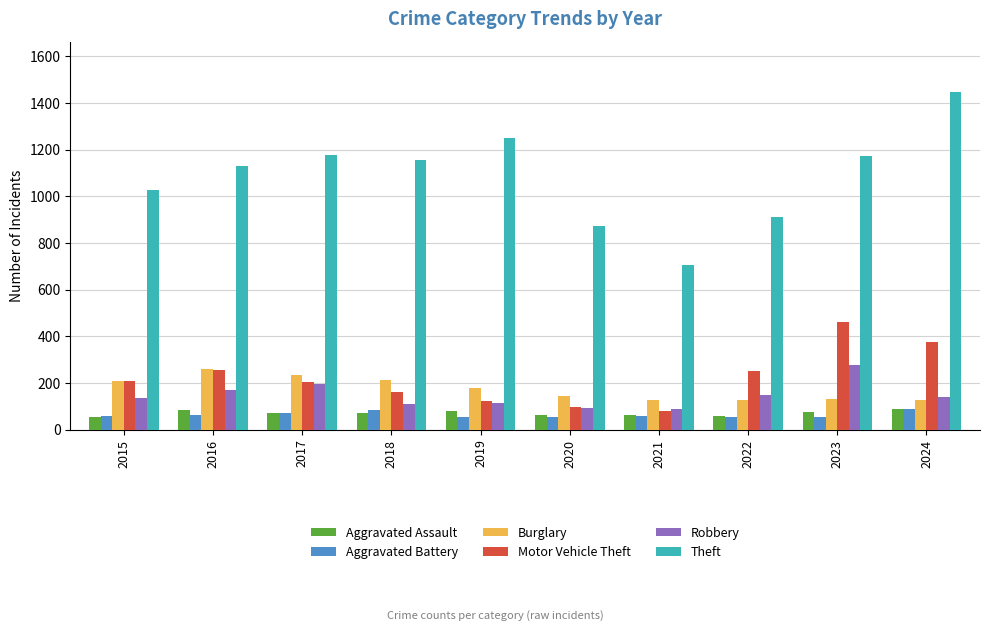

What is the greatest value displayed?

1447